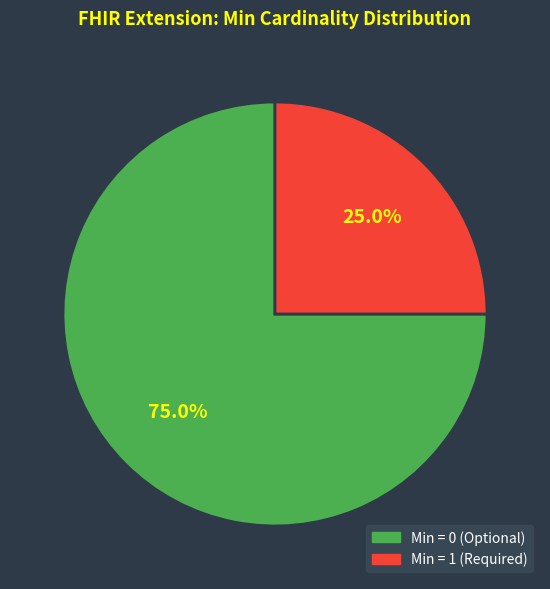

Is there any slice that represents more than half of the pie?

Yes